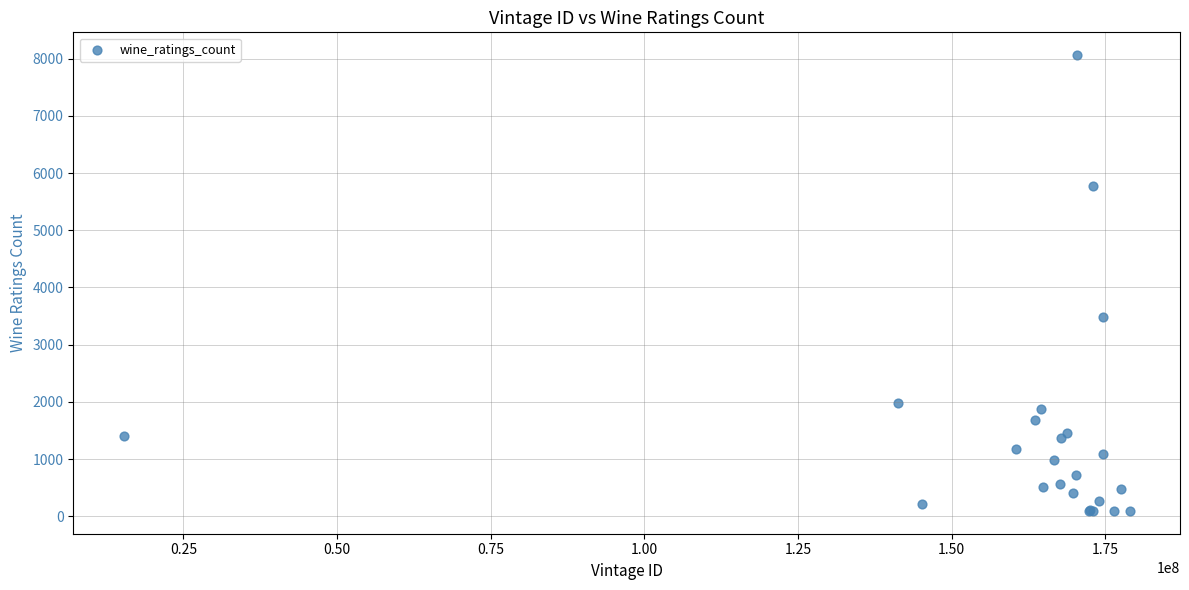

What Y value in the scatter plot is closest to 4078?

3488